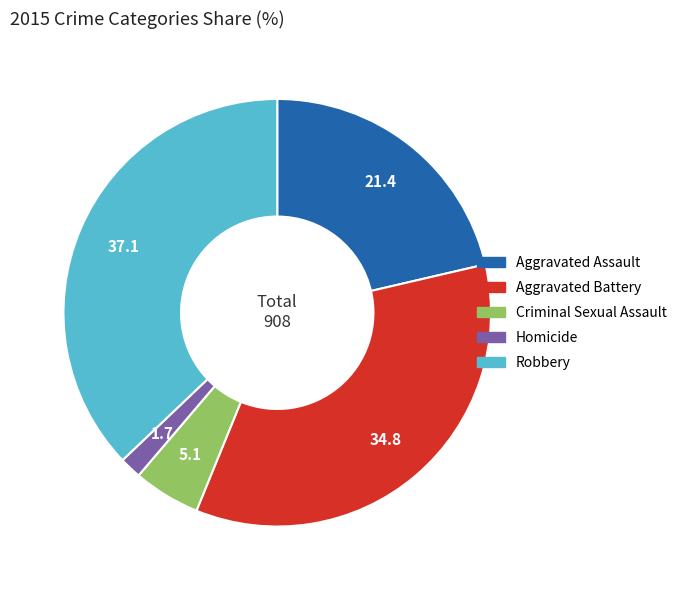

Count the number of slices in the pie.

5